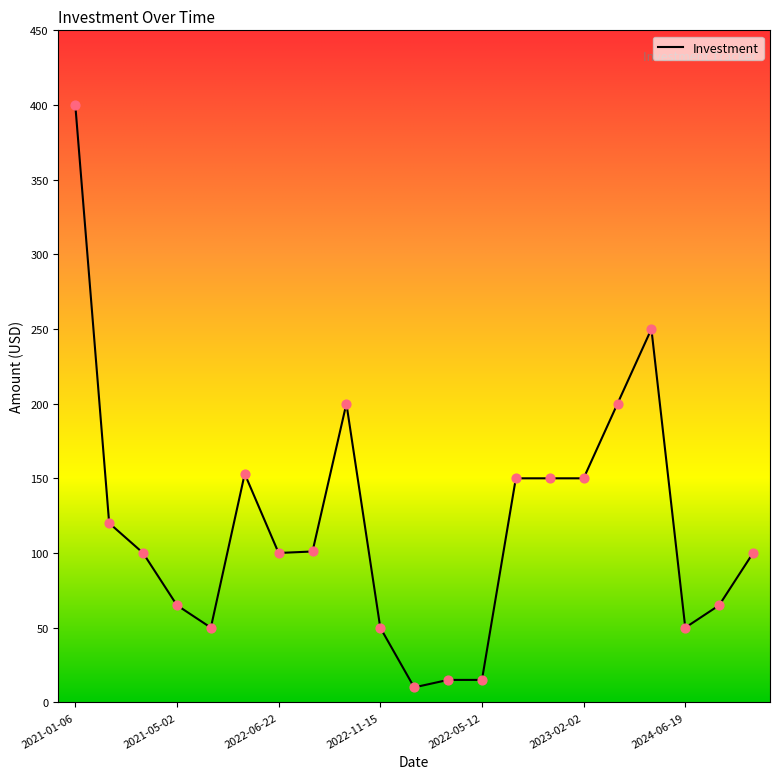

What is the maximum value shown in the chart?

400